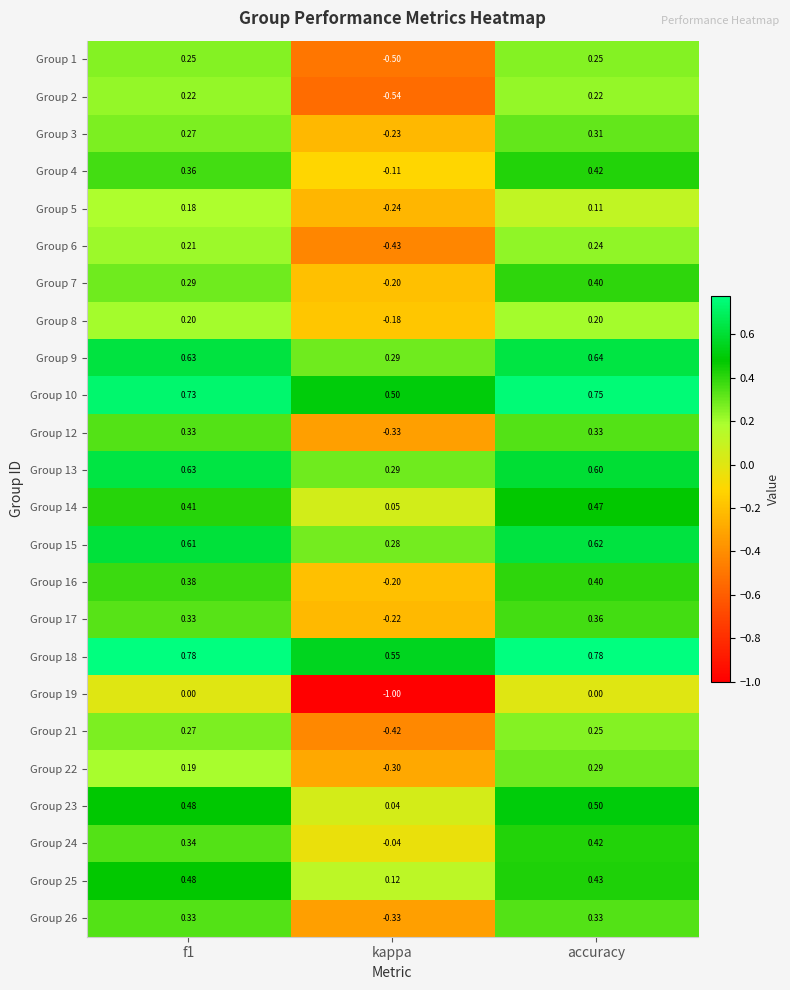

Is the value of Group 18 at kappa greater than the value of Group 3 at kappa?

Yes